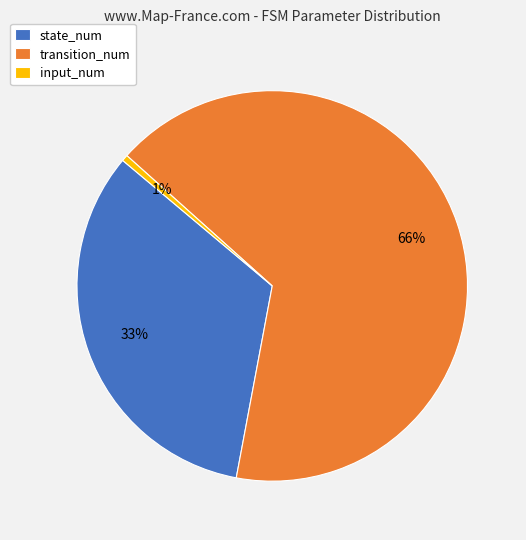

Does transition_num represent more than half of the total?

Yes